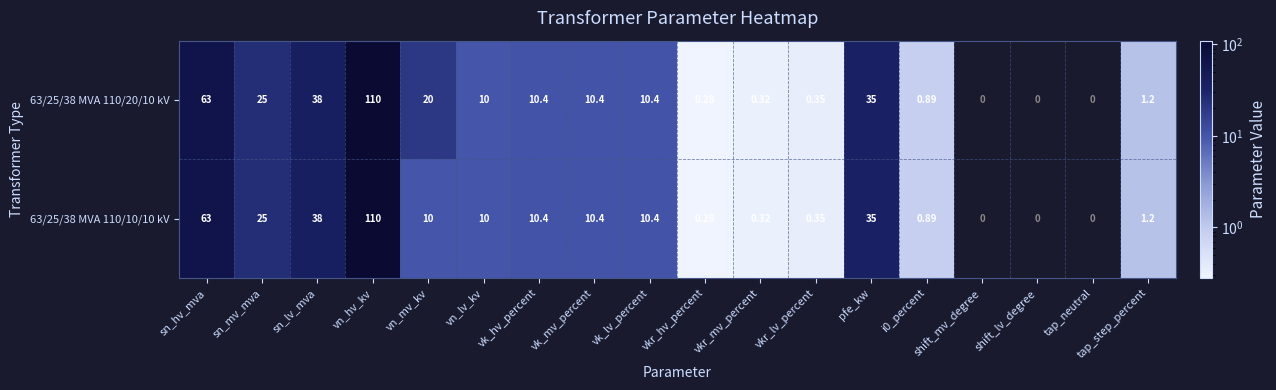

Is the value of 63/25/38 MVA 110/10/10 kV at vn_lv_kv greater than the value of 63/25/38 MVA 110/20/10 kV at vkr_hv_percent?

Yes